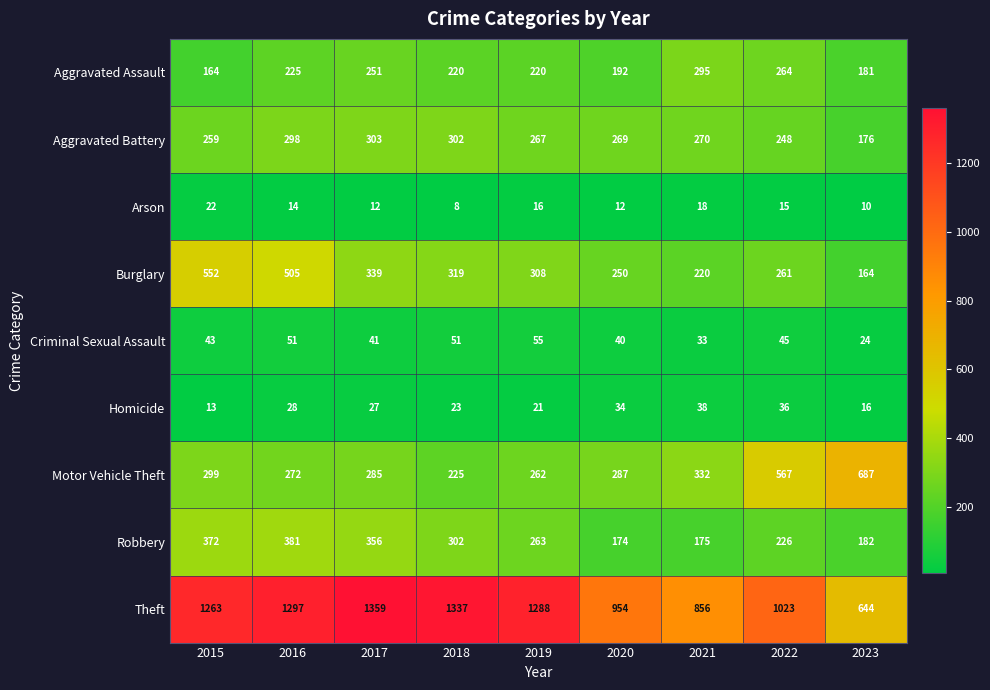

What value does the Homicide series have at 2016?

28